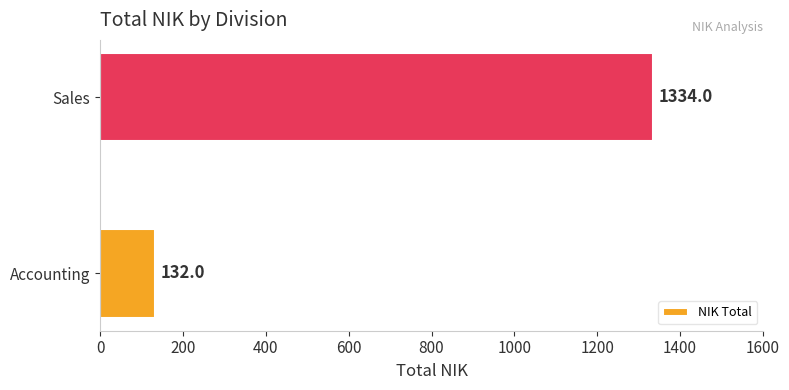

Which has a higher value, Sales or Accounting?

Sales